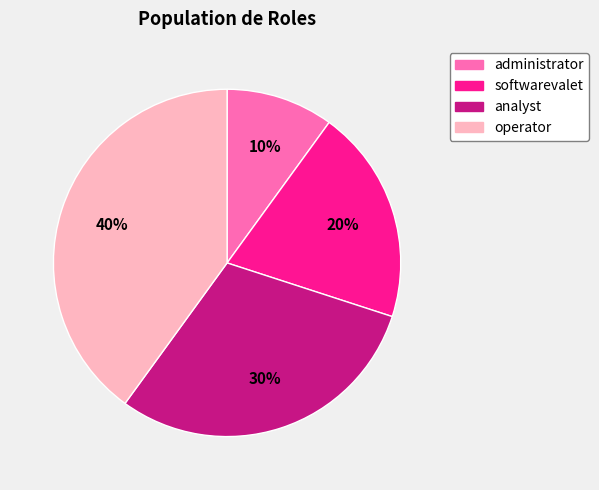

Which slice is the largest?

operator